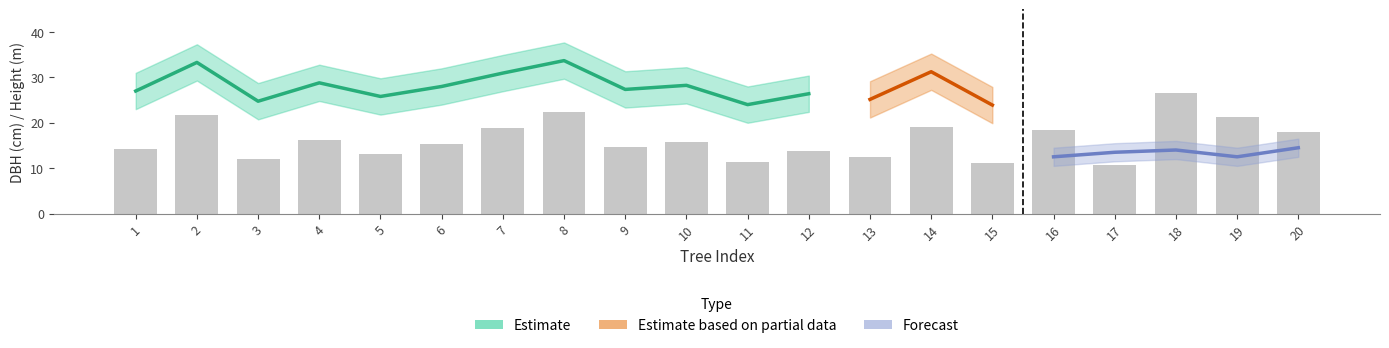

What is the ratio of the value at 14 to the value at 6?

1.2